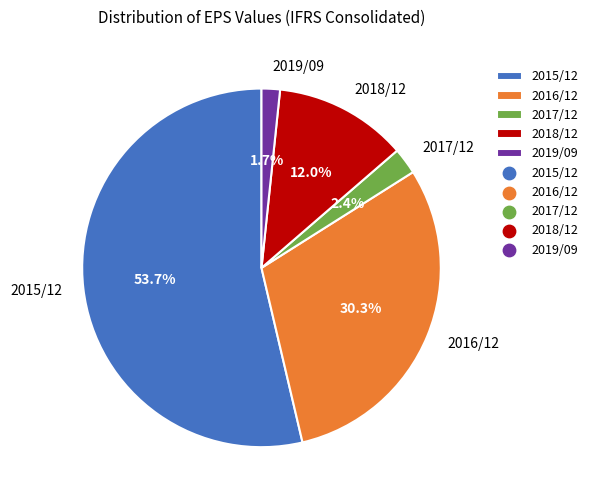

To the nearest percent, what percentage of the pie is 2016/12?

30%